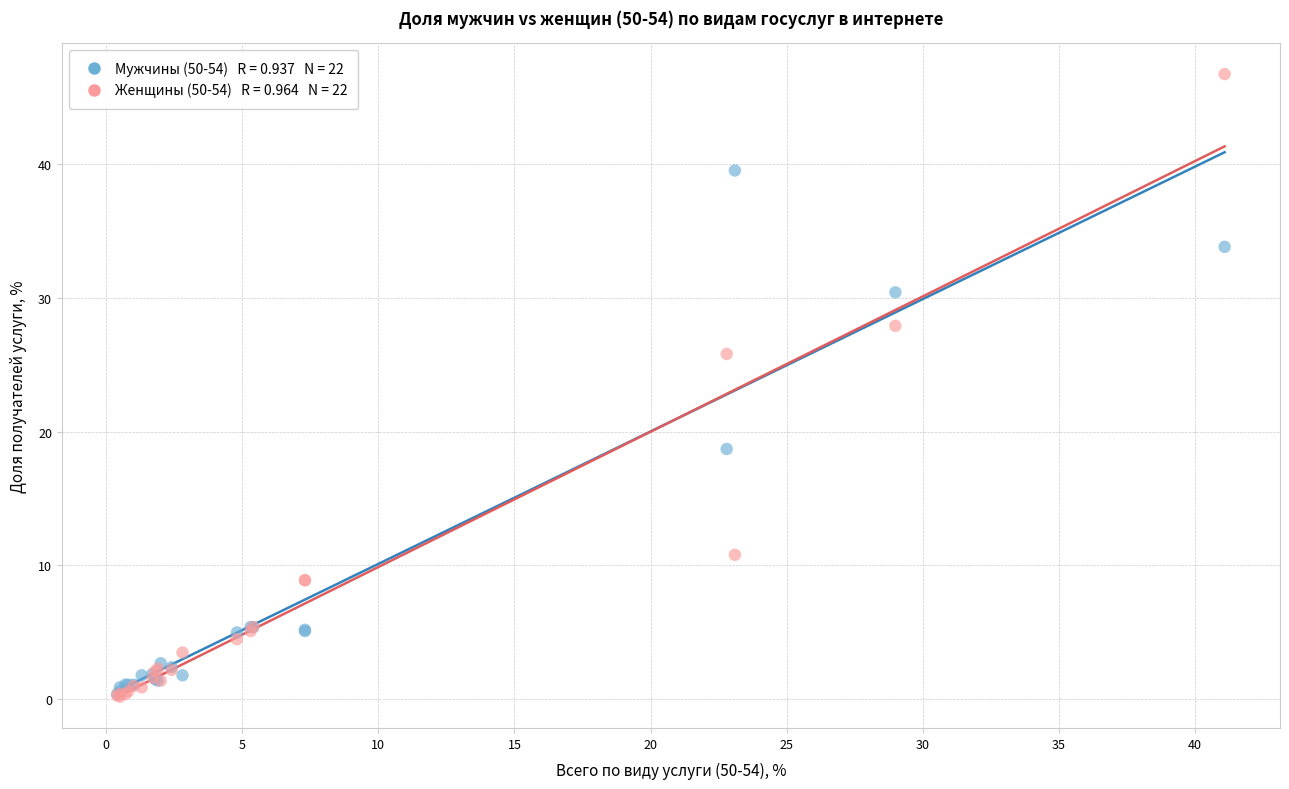

Across all series, what Y value is closest to 23?

25.8